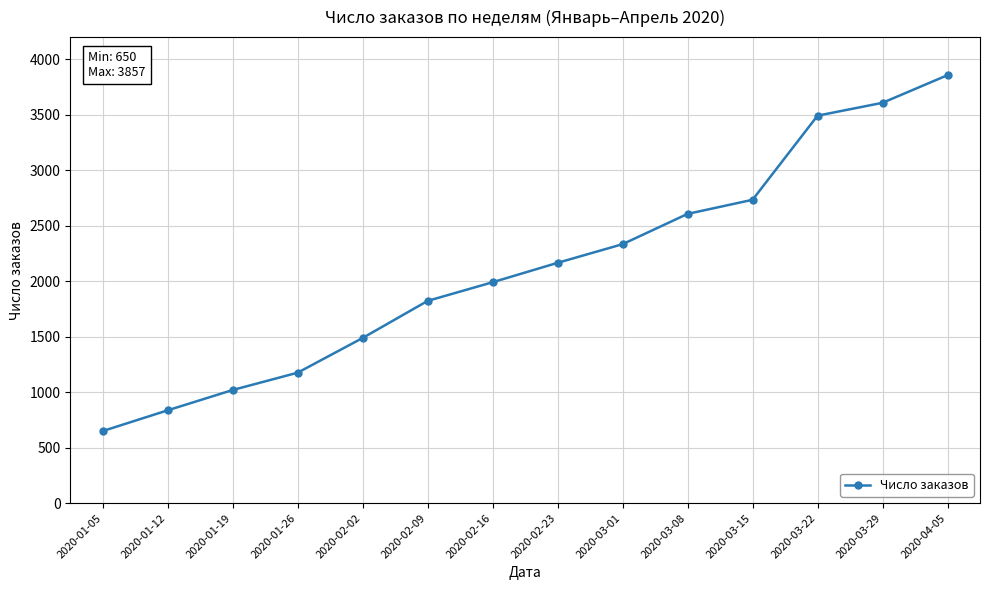

Reading left to right, what are all the values shown in this chart?

2020-01-05=650	2020-01-12=837	2020-01-19=1020	2020-01-26=1176	2020-02-02=1489	2020-02-09=1823	2020-02-16=1991	2020-02-23=2166	2020-03-01=2334	2020-03-08=2607	2020-03-15=2734	2020-03-22=3492	2020-03-29=3608	2020-04-05=3857